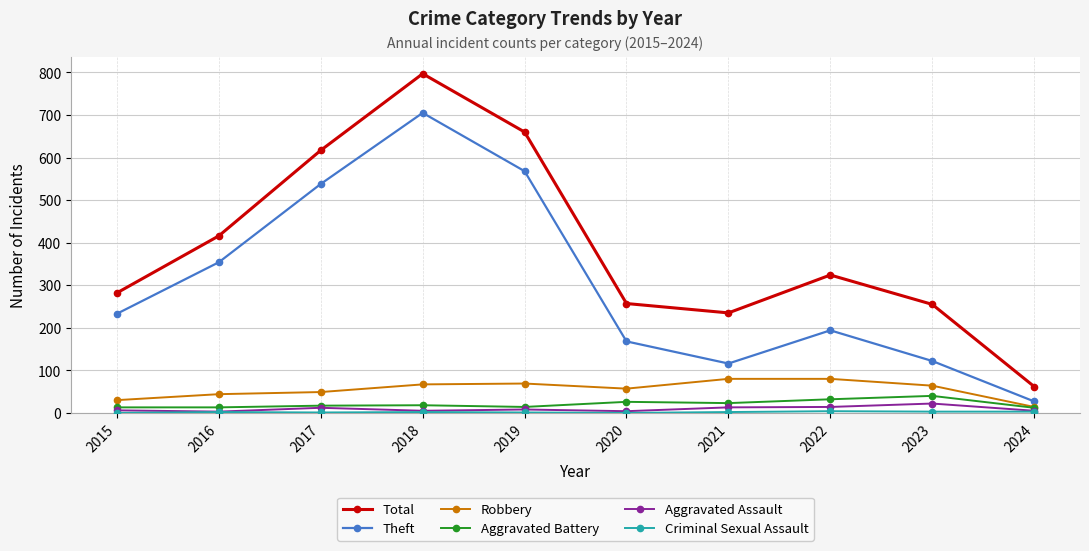

How many interior local valleys does the Total series have?

1